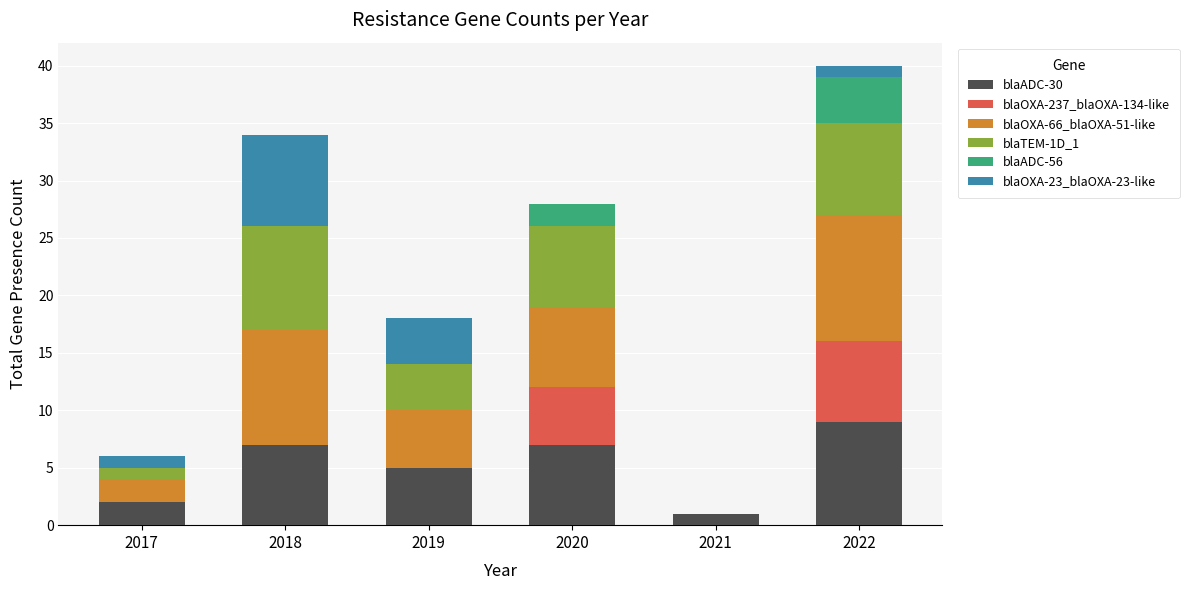

What is the total value across all series at 2020?

28